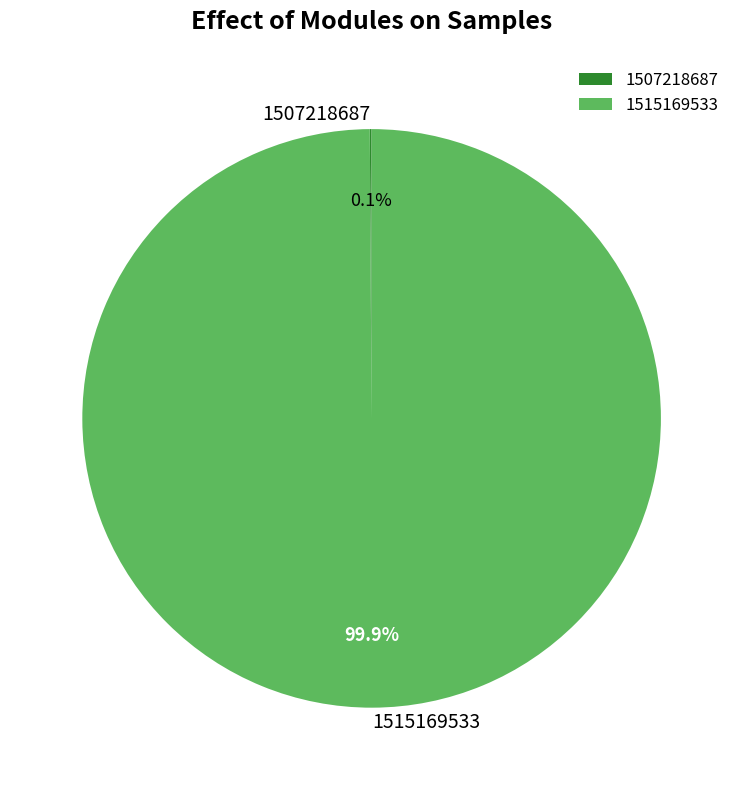

Does 1515169533 account for over 50% of the chart?

Yes